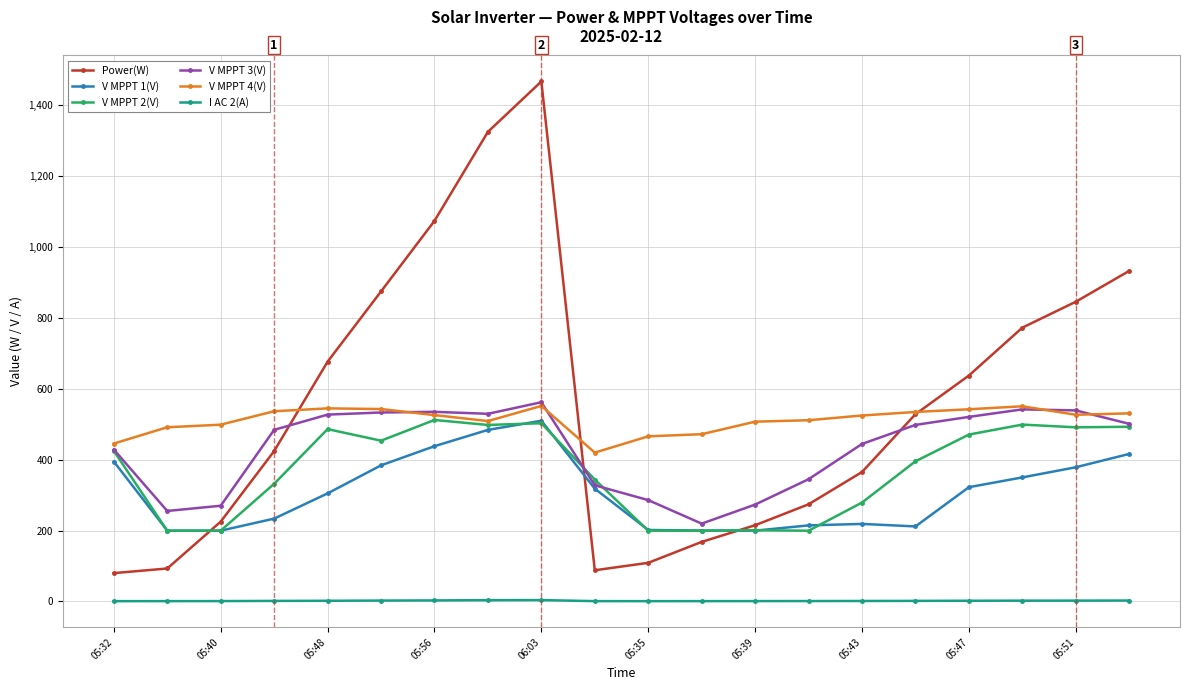

What is the value of the Power(W) point at the 3rd from the left?

225.0